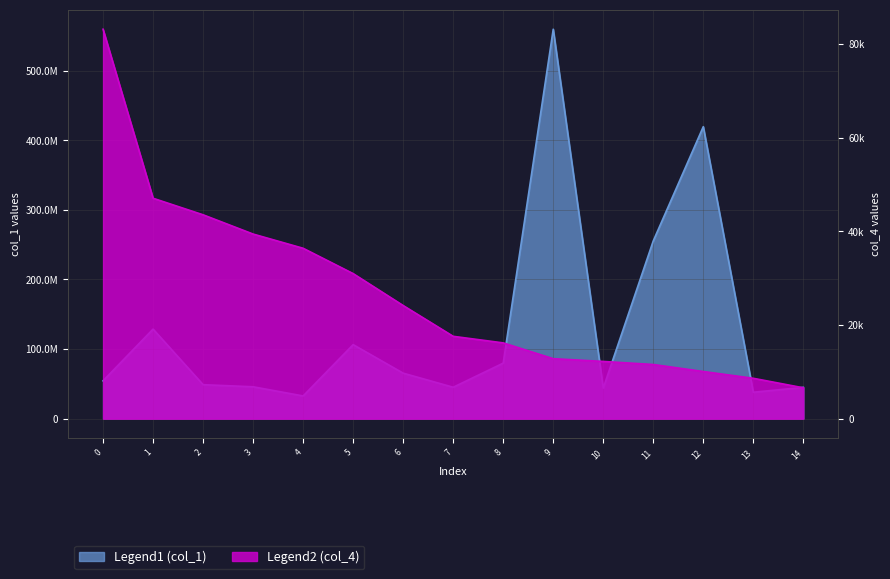

Does the chart display data point markers on the line(s)?

No